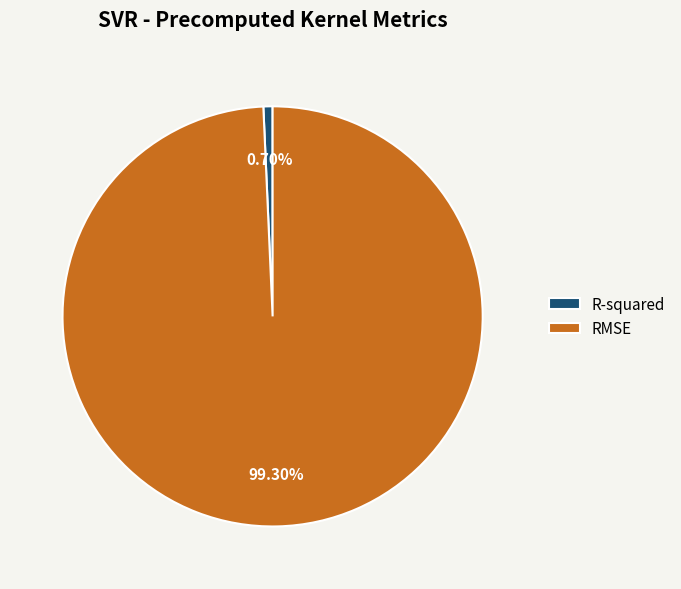

Does RMSE account for over 50% of the chart?

Yes